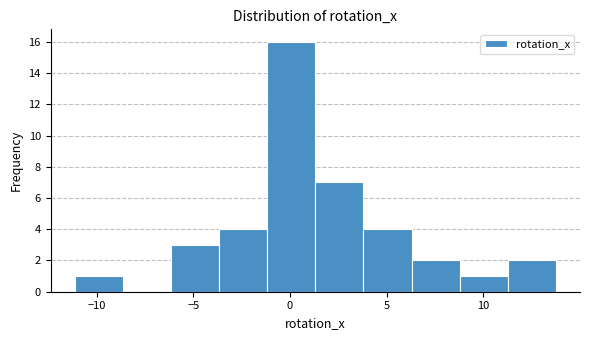

Which range on the x-axis has the tallest bar?

-1.0 to 1.5